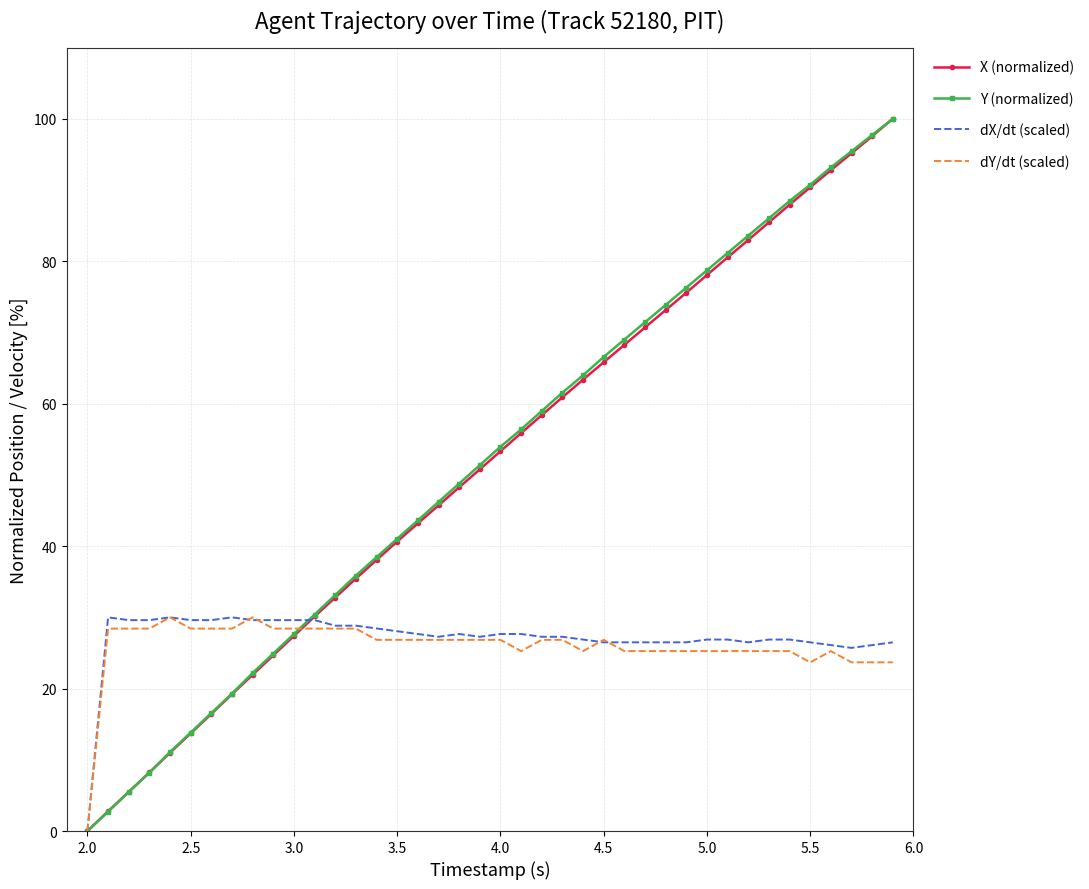

What is the highest value of the dX/dt (scaled) series?

30.0